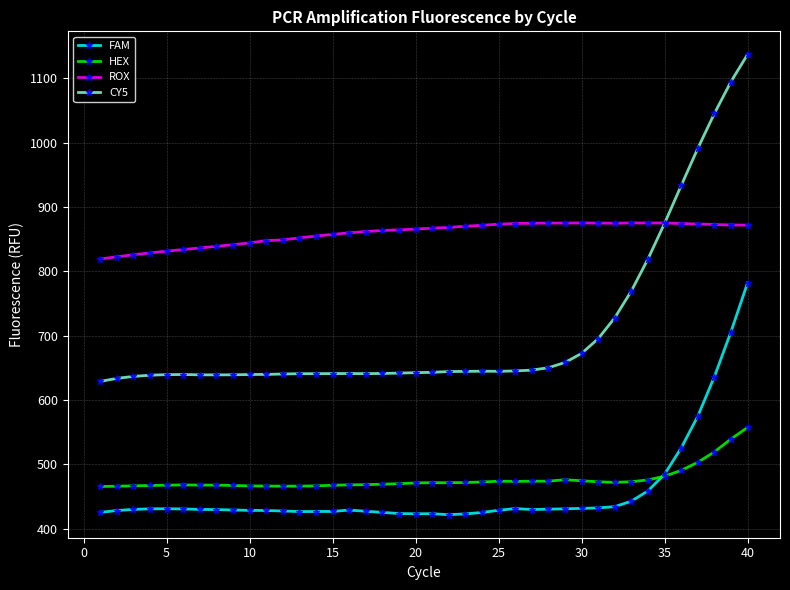

What is the maximum value shown in the chart?

1137.3